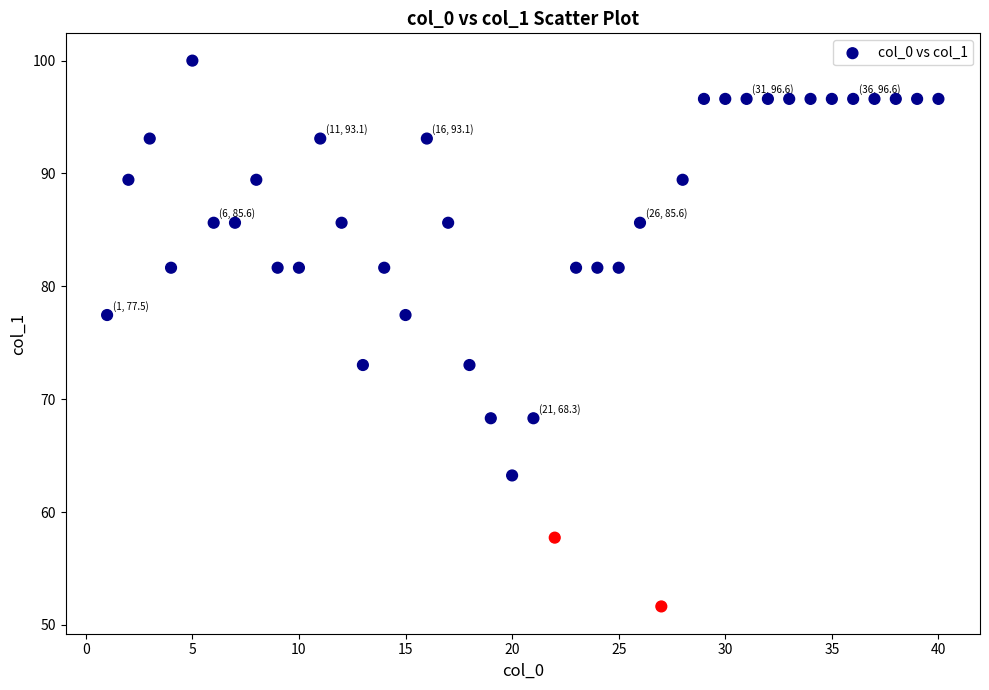

What is the range of X values (max minus min)?

39.0